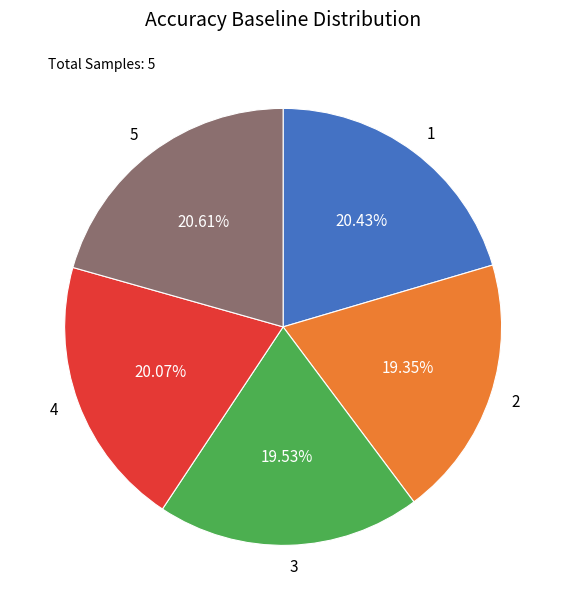

What percentage is NOT represented by 4?

79.9%